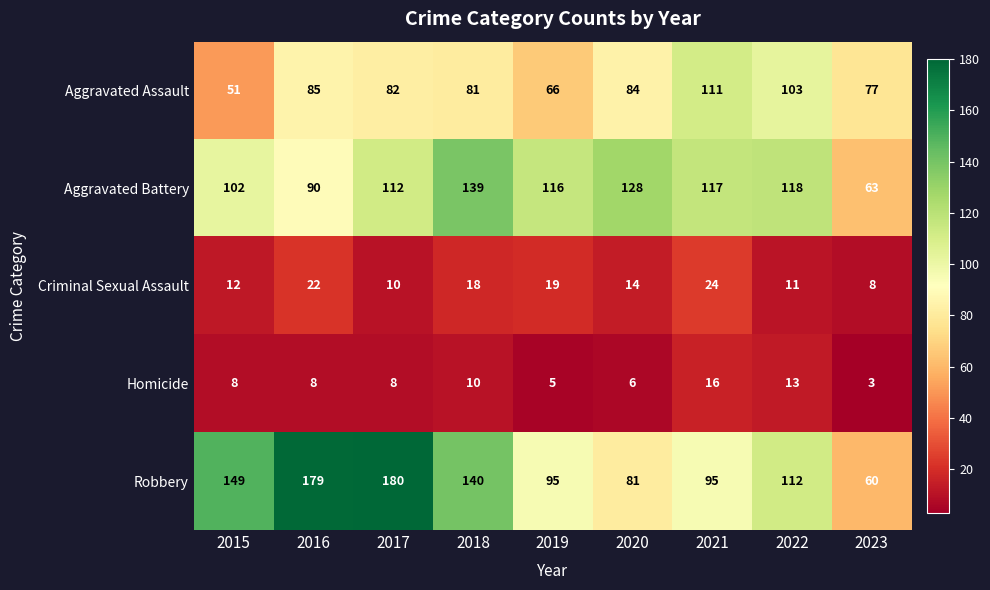

What is the spread (max minus min) of values at 2019?

111